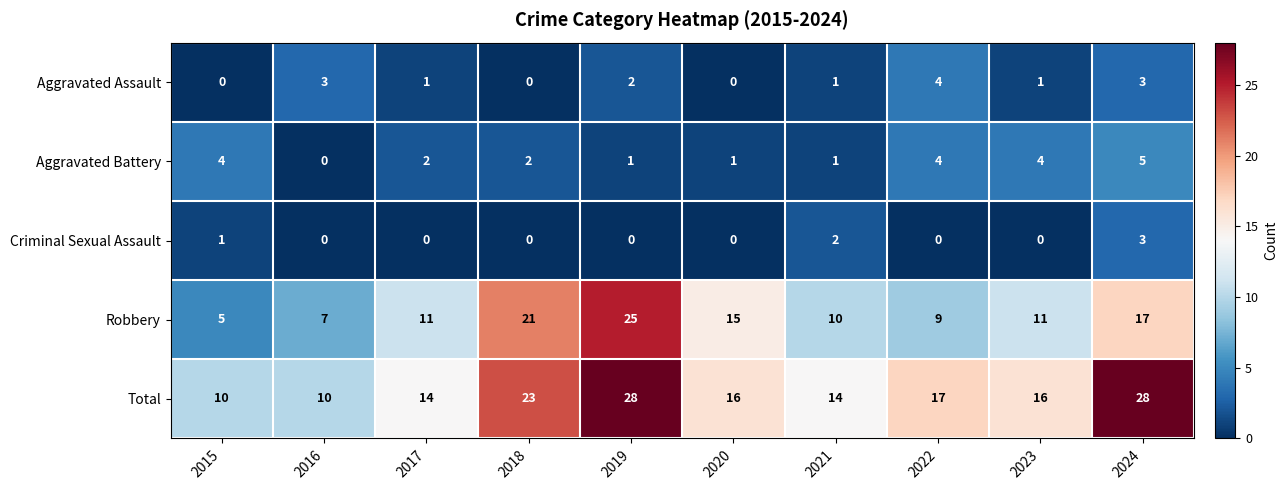

Rank the series by their maximum value, from lowest to highest.

Criminal Sexual Assault, Aggravated Assault, Aggravated Battery, Robbery, Total